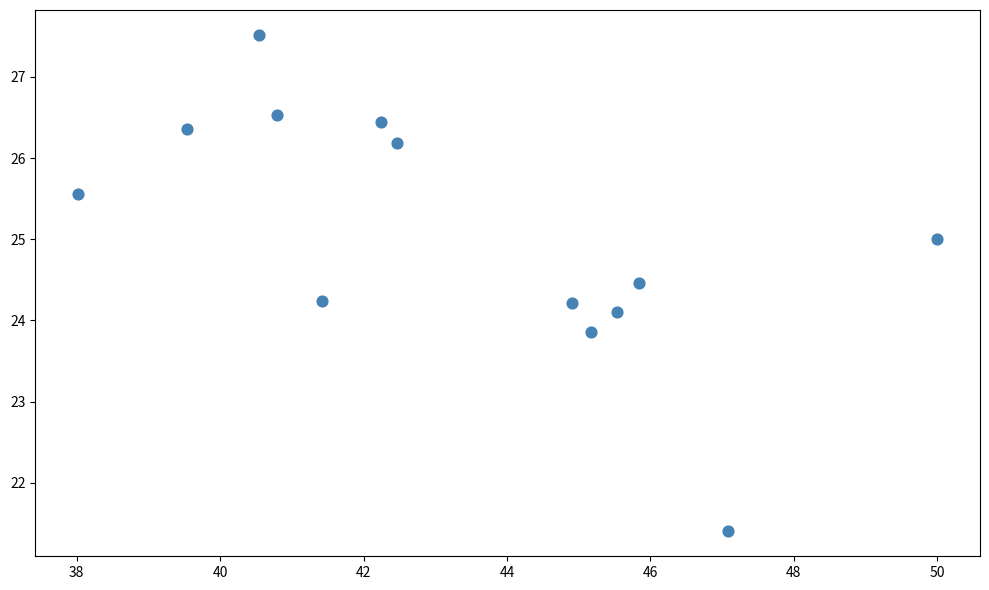

What is the range of Y values (max minus min)?

6.1